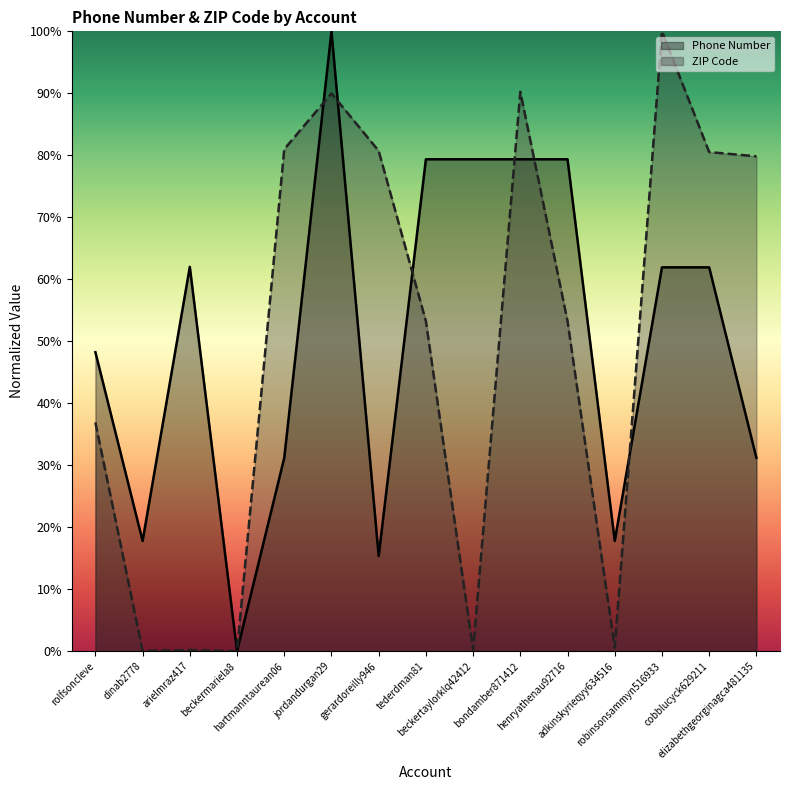

Which has a higher value, rolfsoncleve or beckermariela8?

rolfsoncleve